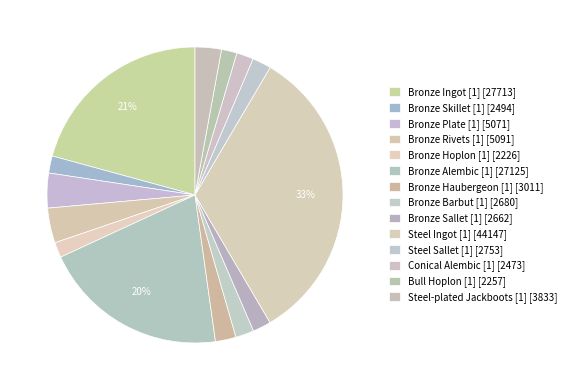

Is Bronze Sallet [1] the majority of the pie?

No